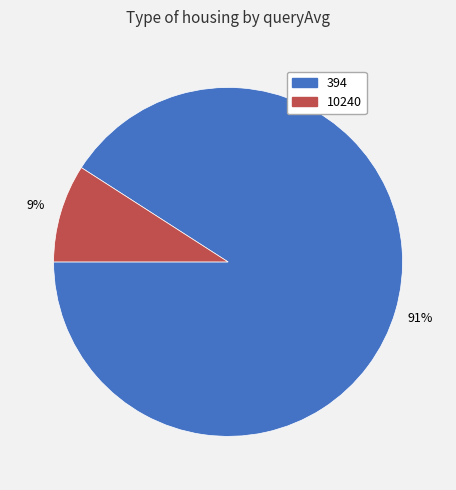

To the nearest percent, what percentage of the pie is 394?

91%